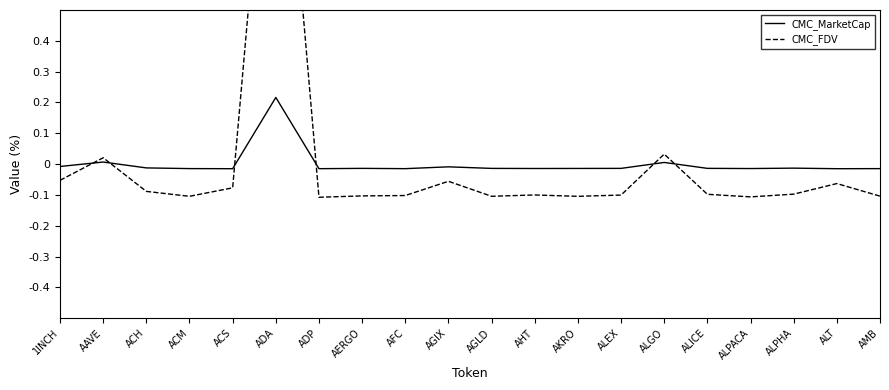

What position from the left is AMB?

20